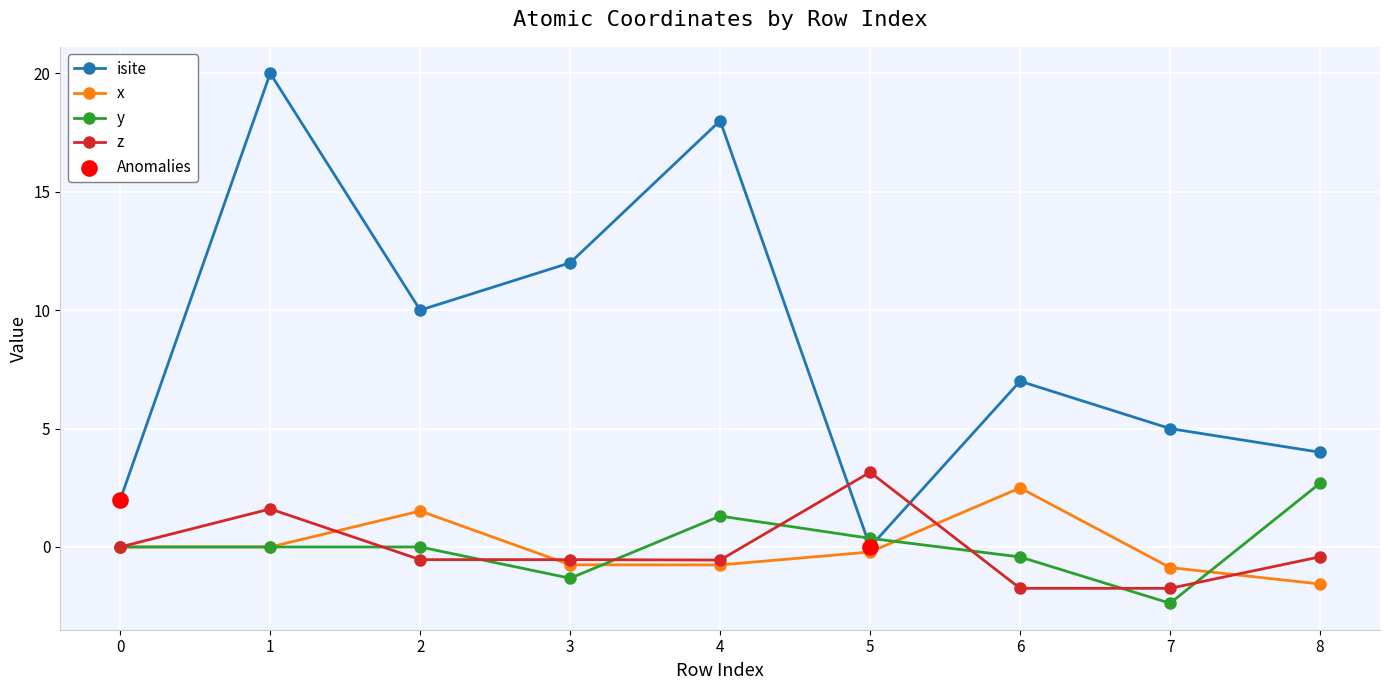

What is the spread (max minus min) of values at 3?

13.3